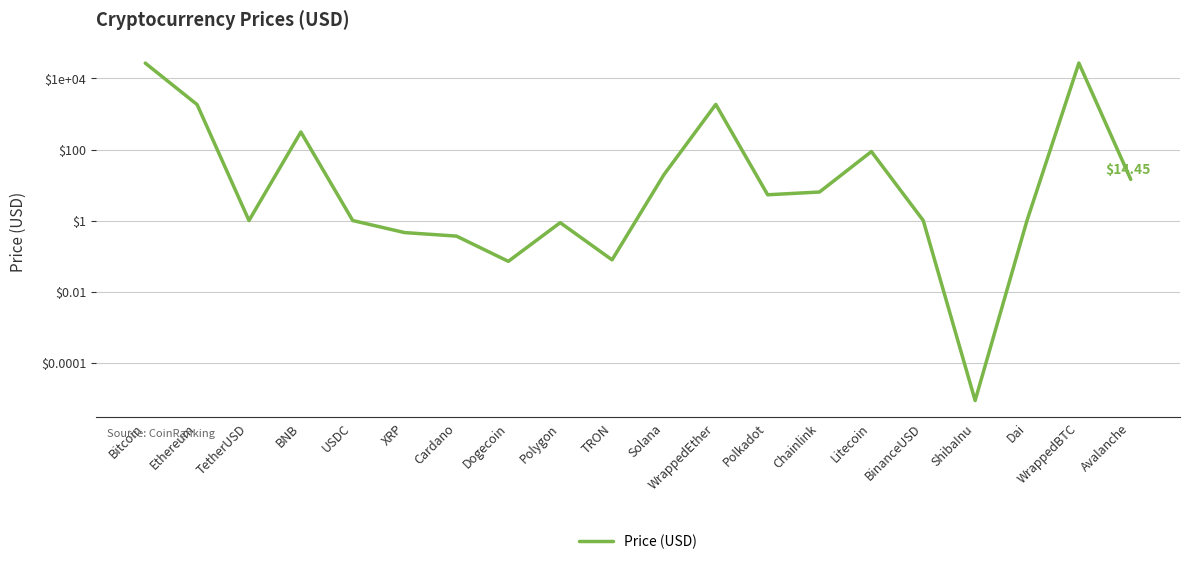

How many values are below 5?

10